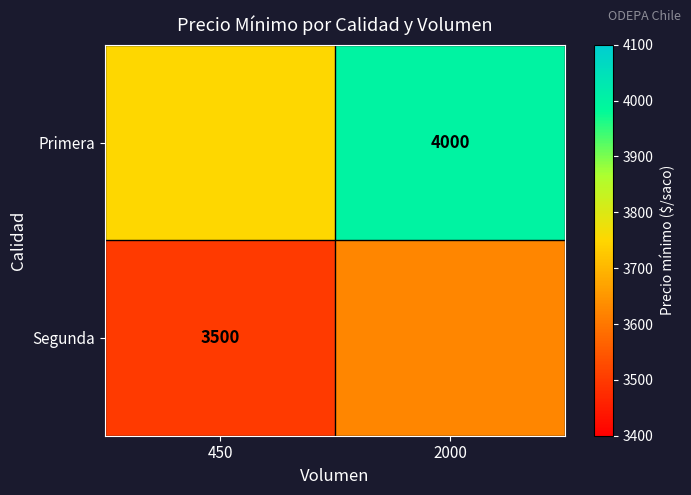

What is the difference between the highest and lowest values at 450?

250